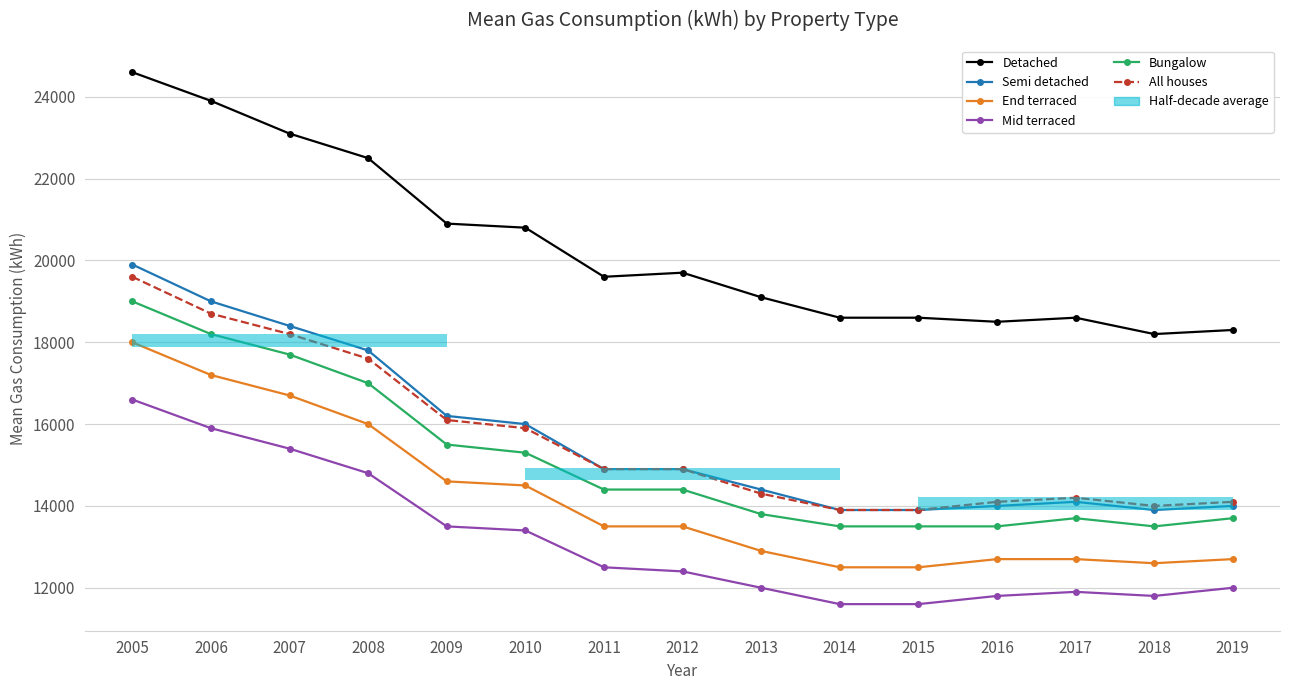

Rank the series by their maximum value, from lowest to highest.

Mid terraced, End terraced, Bungalow, All houses, Semi detached, Detached